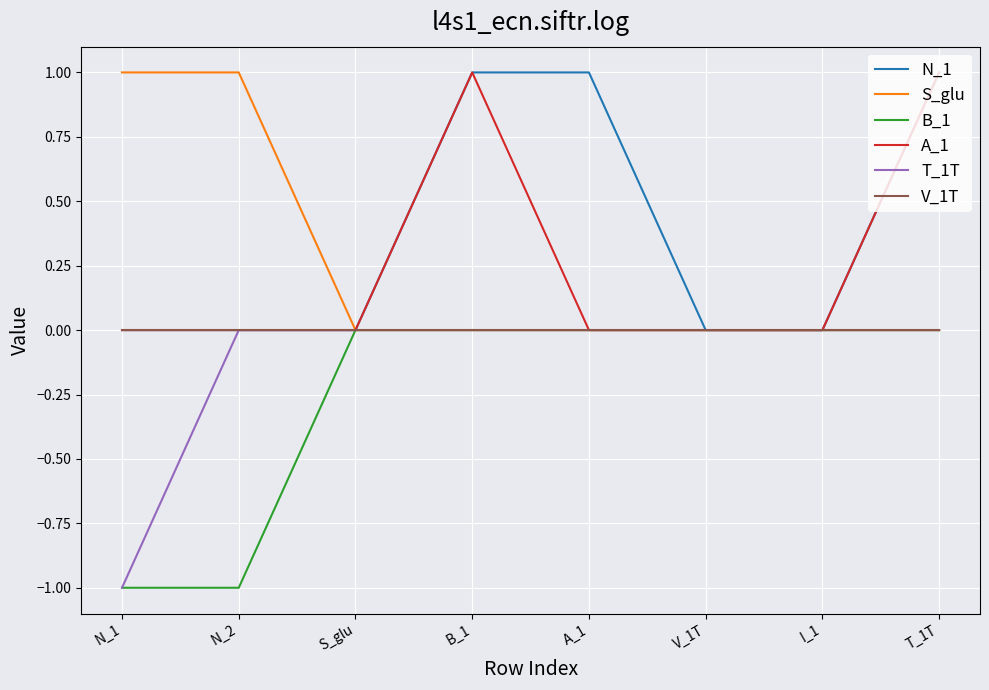

What are all the series names shown in the legend?

N_1, S_glu, B_1, A_1, T_1T, V_1T